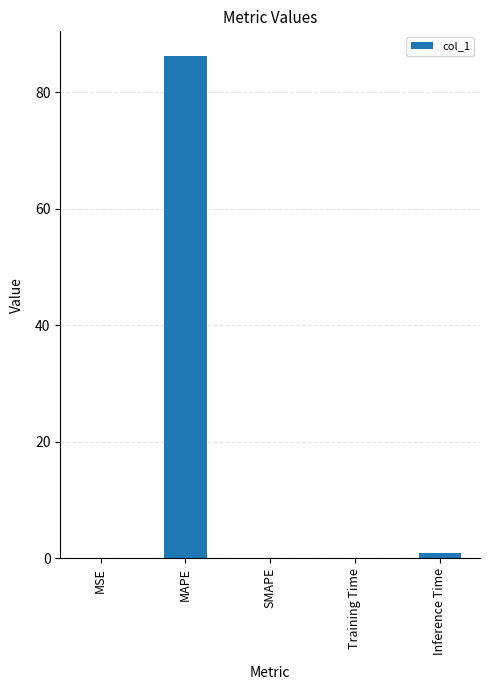

What is the sum of all values?

87.2